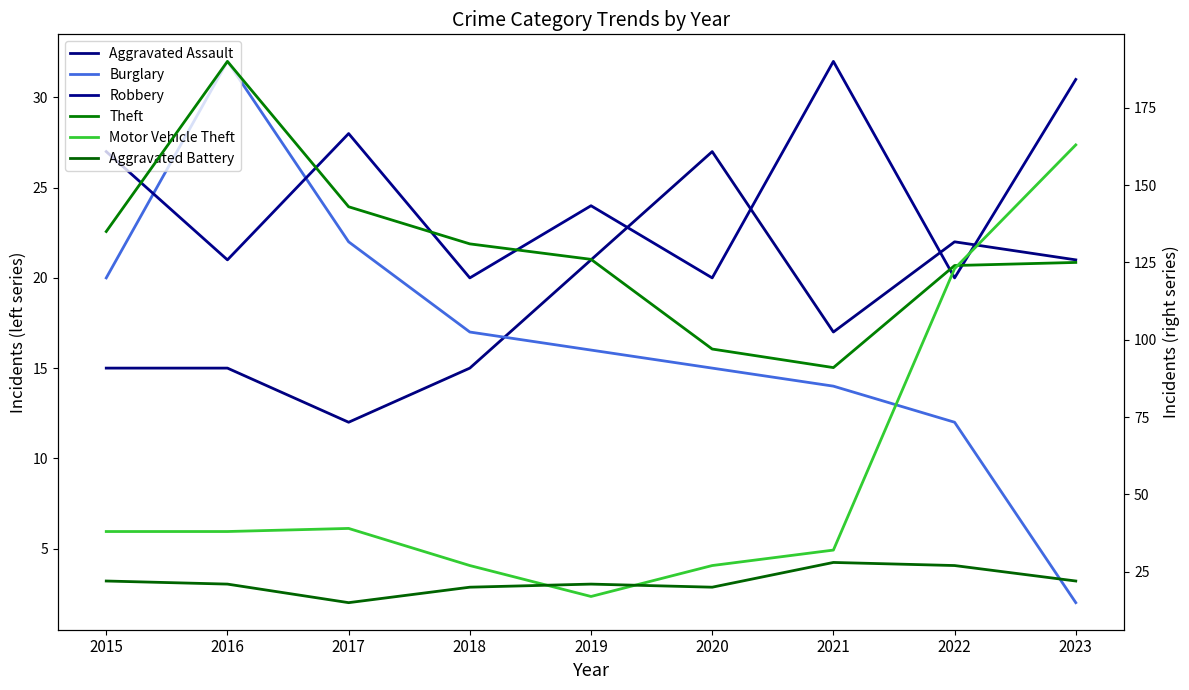

The Aggravated Battery series shows 15 at 2017. True or false?

True